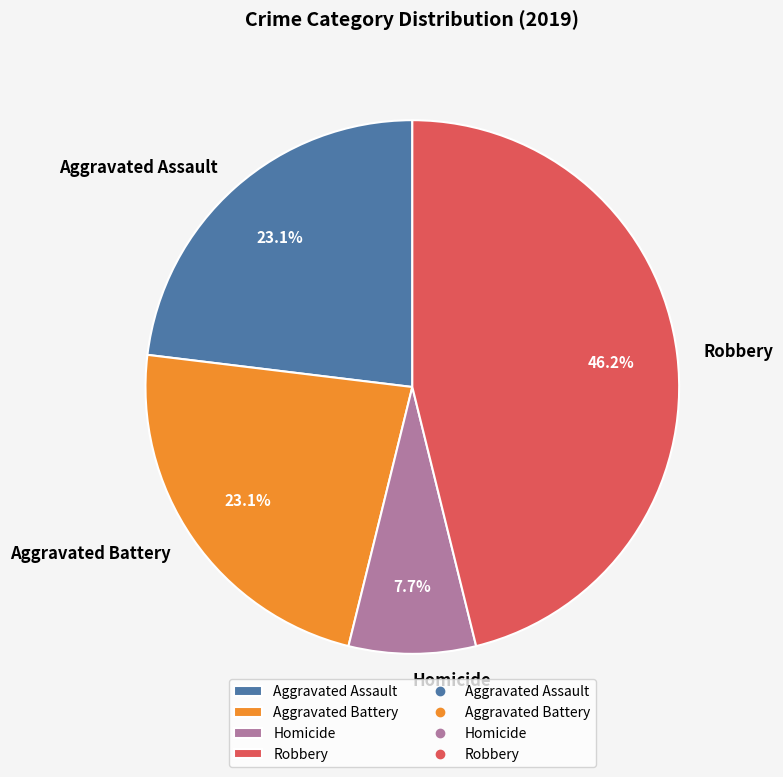

Between Aggravated Battery and Robbery, which is larger?

Robbery